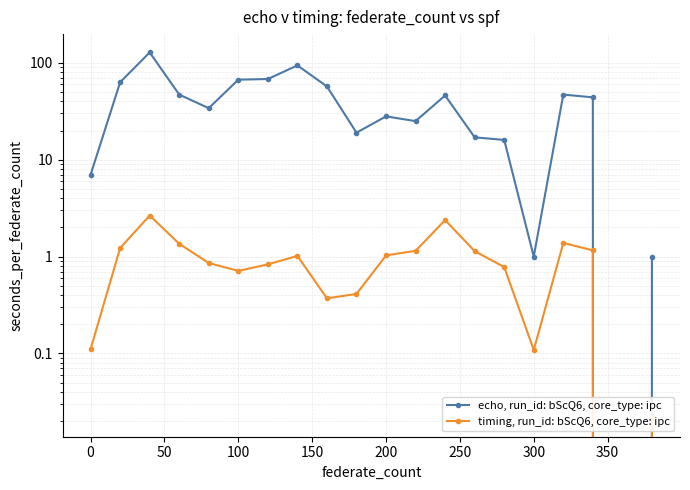

What are all the series names shown in the legend?

echo, run_id: bScQ6, core_type: ipc, timing, run_id: bScQ6, core_type: ipc